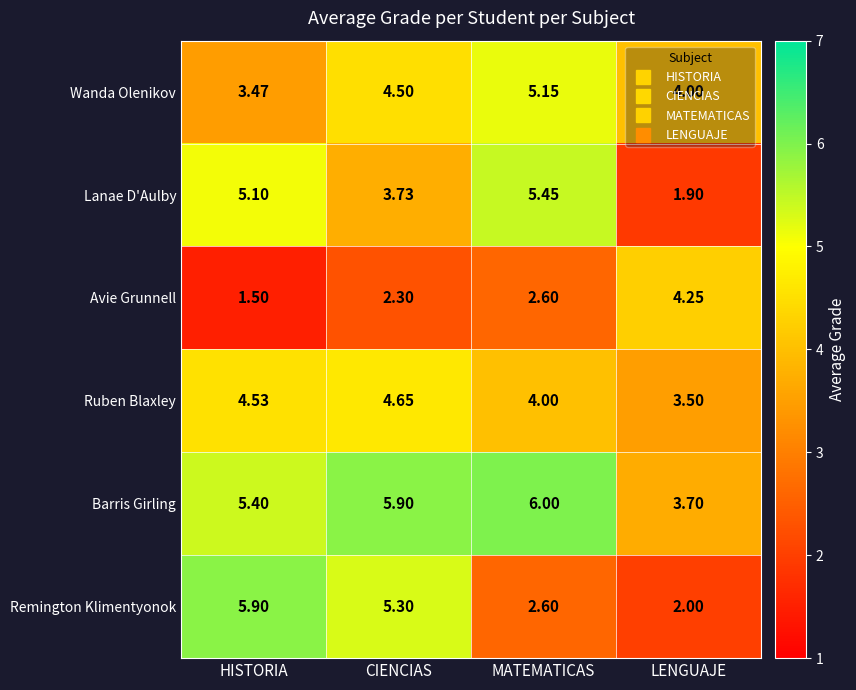

At CIENCIAS, list the series in order from largest to smallest.

Barris Girling, Remington Klimentyonok, Ruben Blaxley, Wanda Olenikov, Lanae D'Aulby, Avie Grunnell